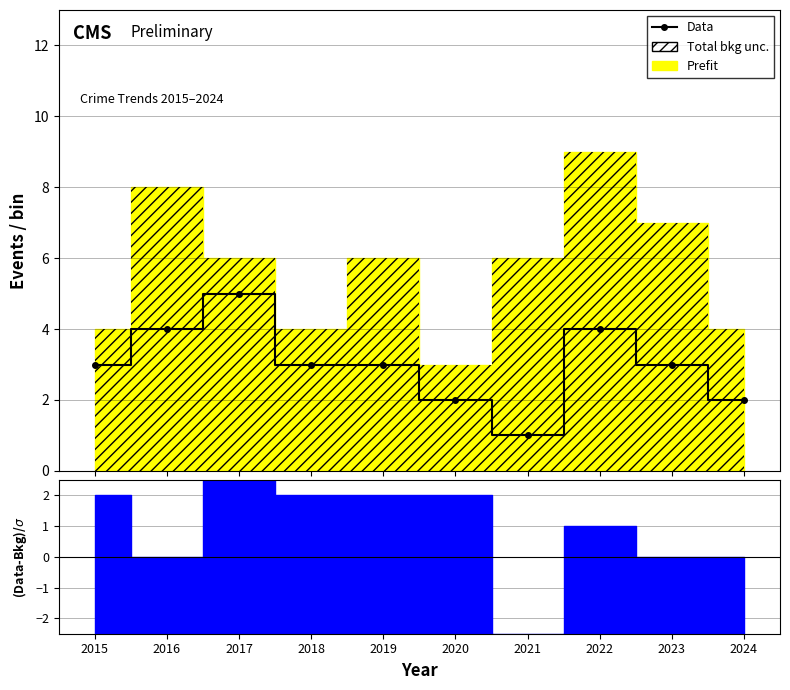

Where does the data first go above 3?

2016